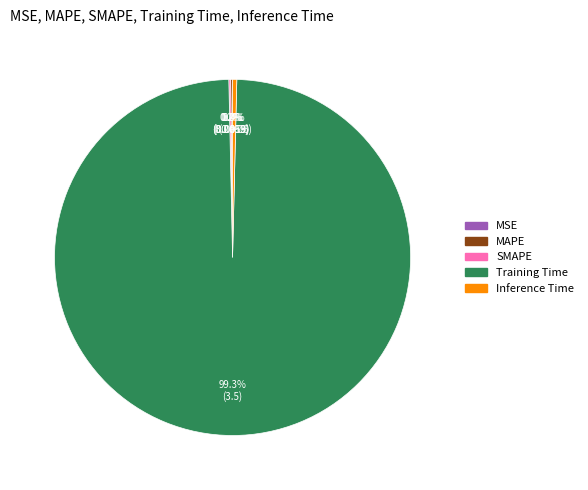

Which slice is the largest?

Training Time